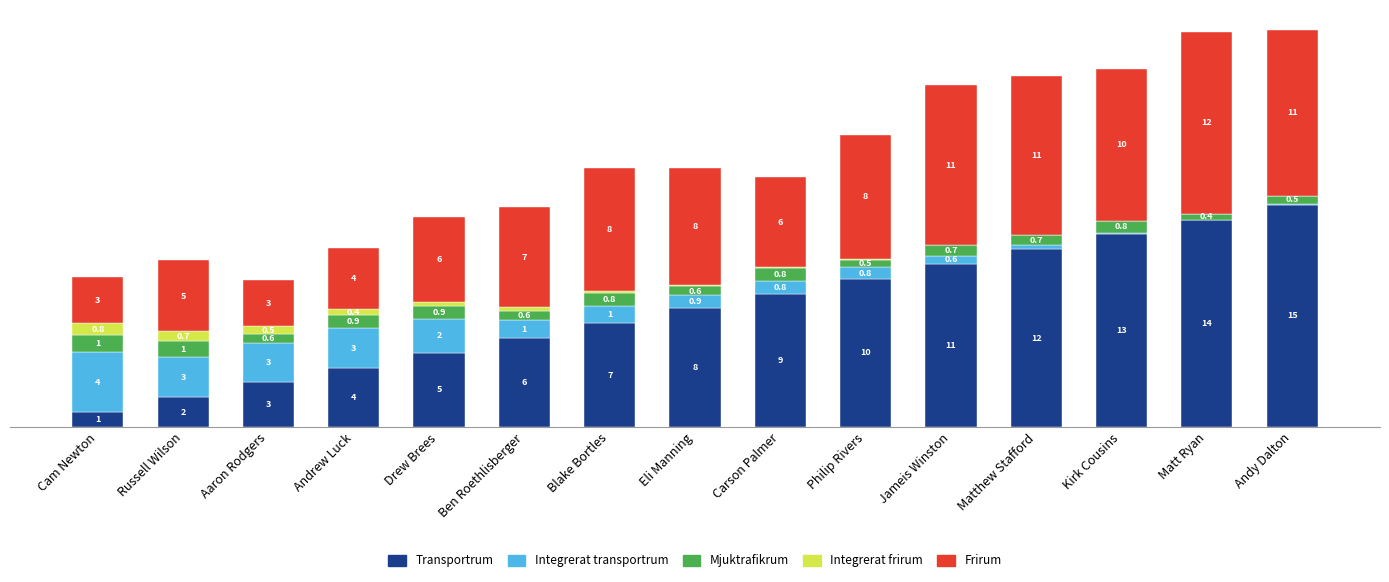

At which label is Transportrum closest to 8?

Eli Manning